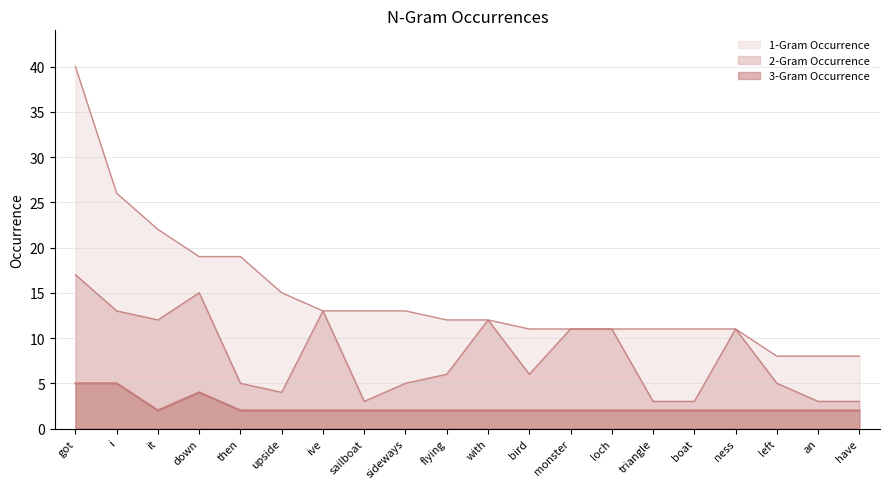

Is it true that 2-Gram Occurrence equals 13 at ive?

True